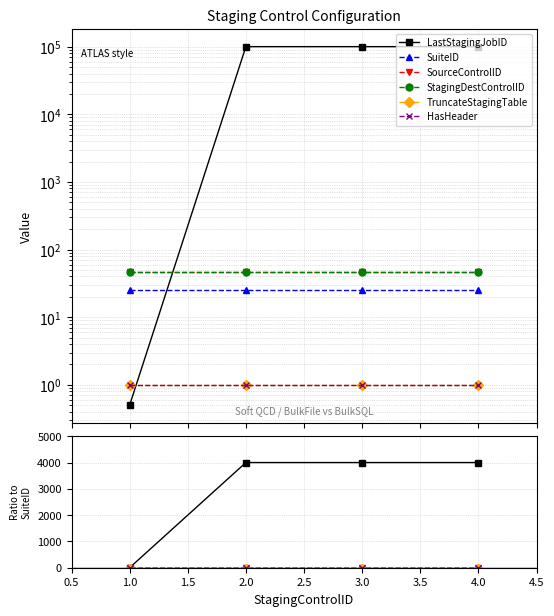

Is this an area chart (filled region under the line)?

No